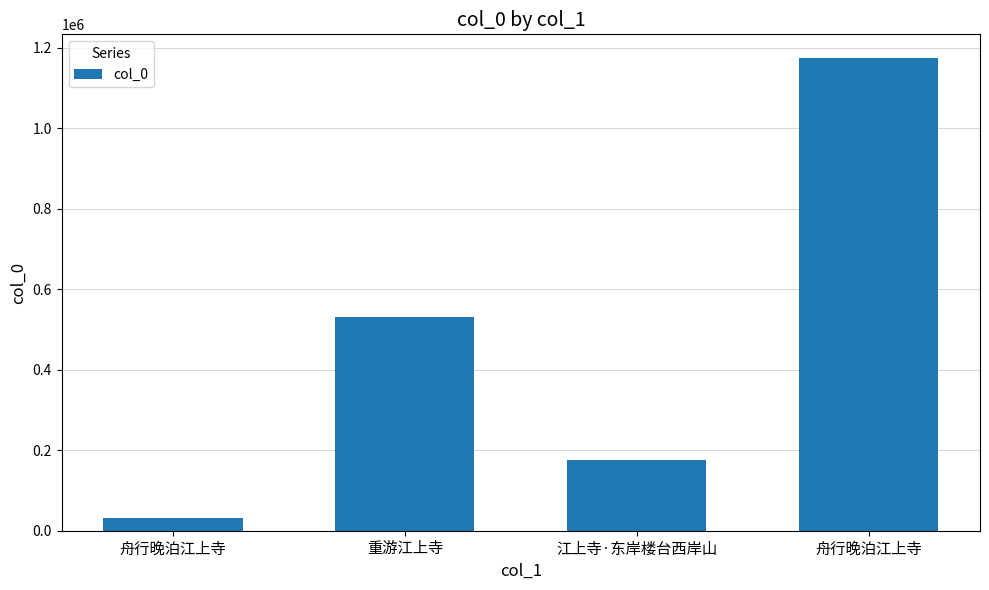

Does the chart contain any negative values?

No